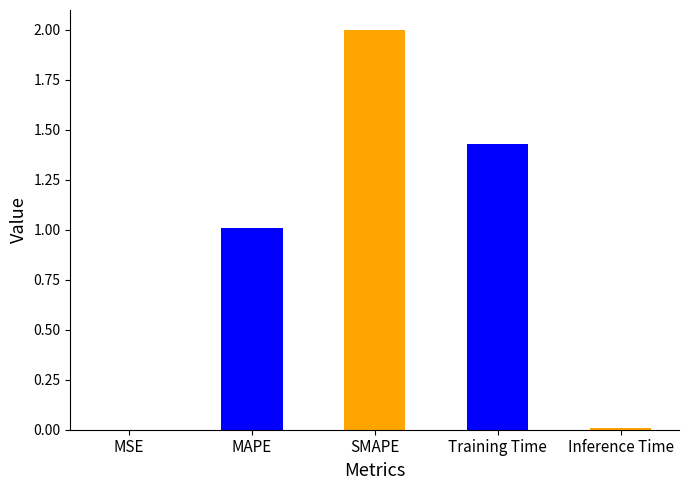

The chart shows a value of 0.6 at Training Time. True or false?

False